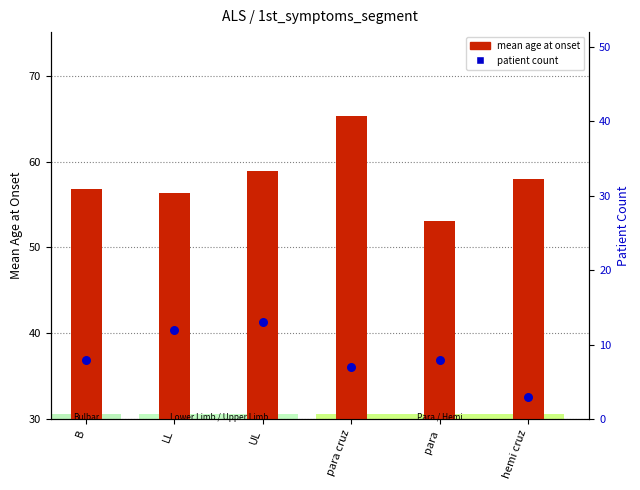

What are all the series names shown in the legend?

mean age at onset, patient count